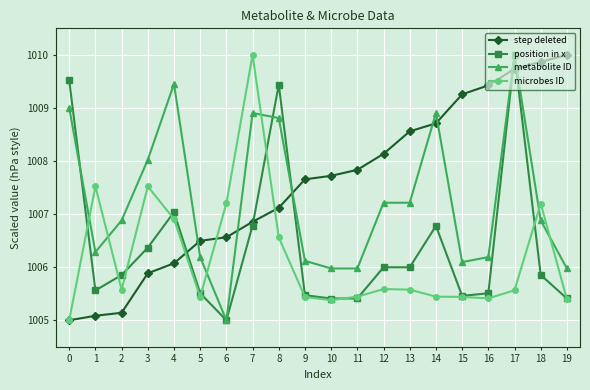

What is the average value of the step deleted series?

1007.6